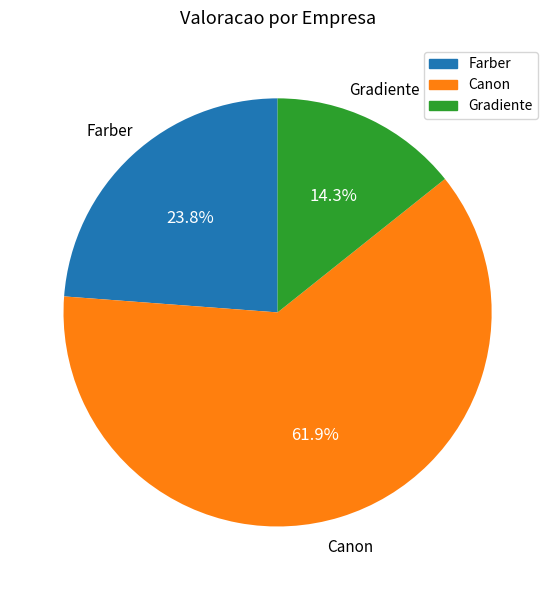

The Farber slice represents 24% of the pie. True or false?

True